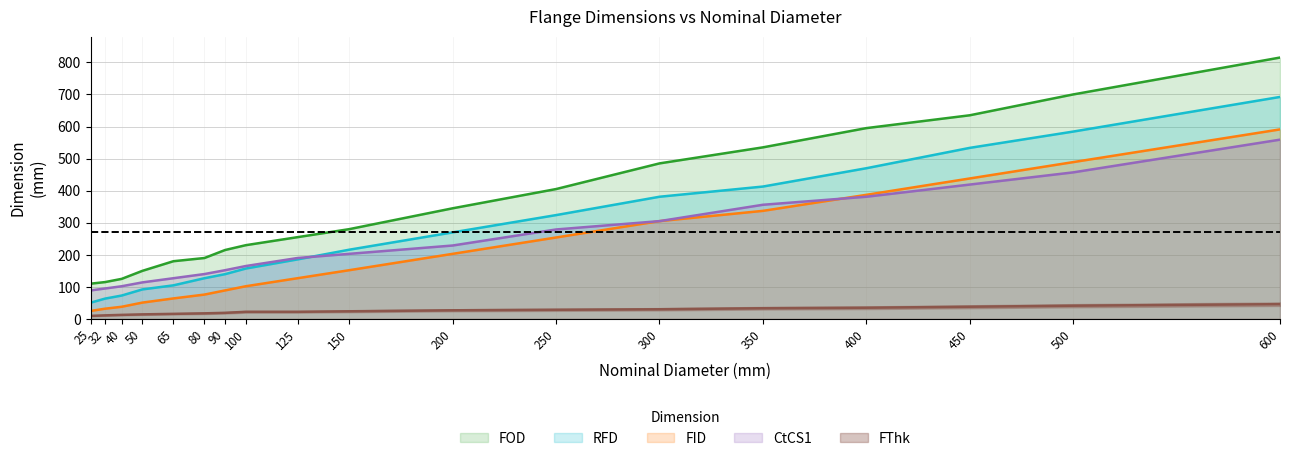

After their last crossing, which series has the higher values: FID or CtCS1?

FID